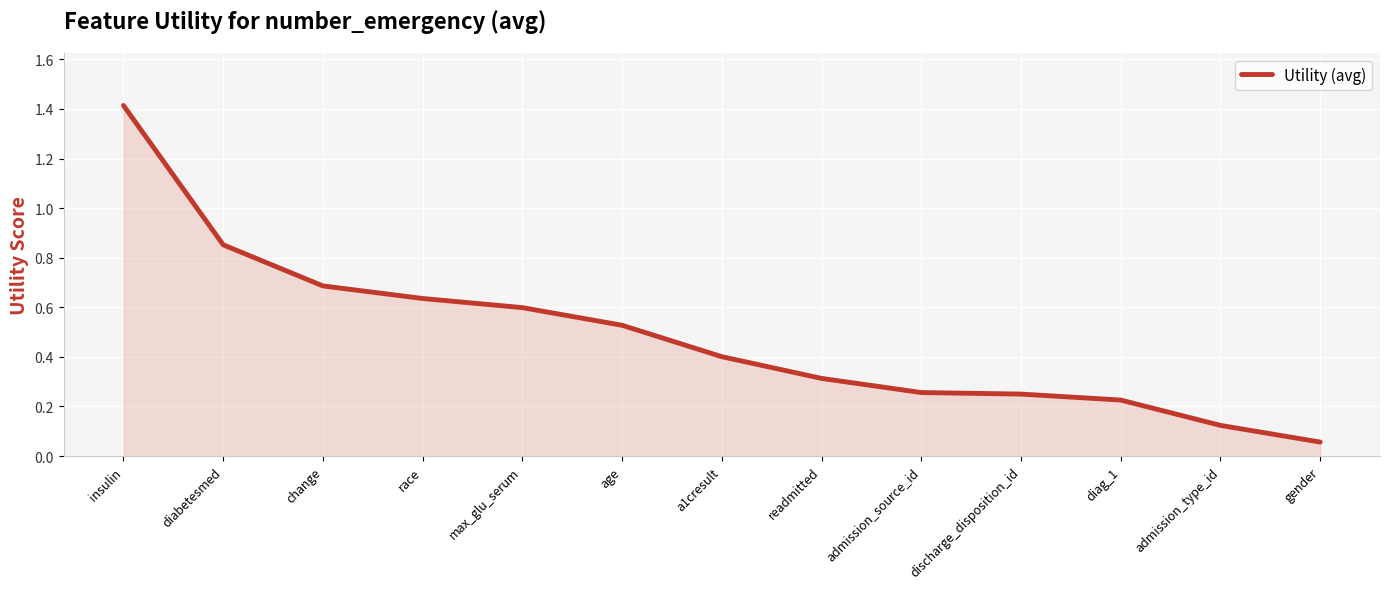

What is the change in value from max_glu_serum to admission_source_id?

-0.3